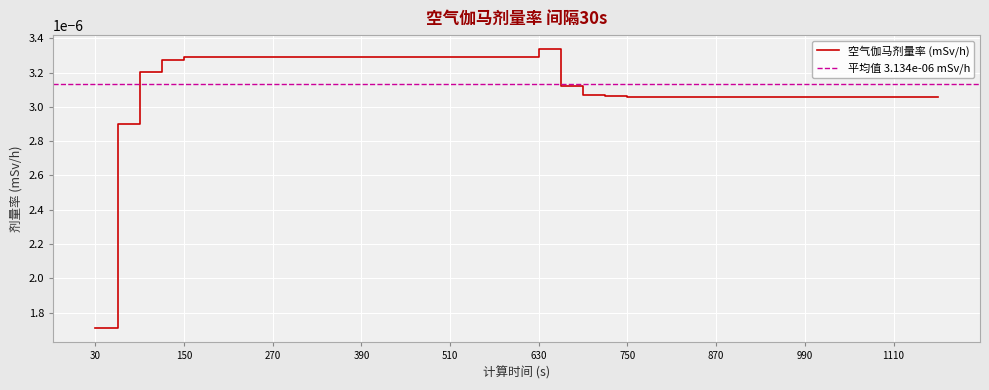

List the labels in order of value, smallest first.

30, 60, 750, 780, 810, 840, 870, 900, 930, 960, 990, 1020, 1050, 1080, 1110, 1140, 1170, 720, 690, 660, 90, 120, 150, 180, 210, 240, 270, 300, 330, 360, 390, 420, 450, 480, 510, 540, 570, 600, 630